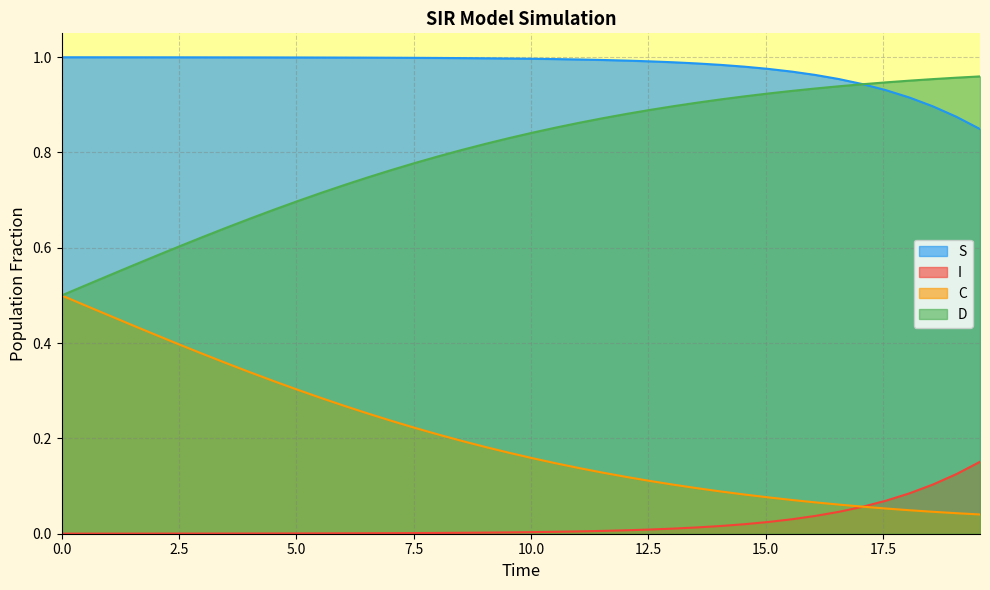

Rank the series by their average value, from lowest to highest.

I, C, D, S